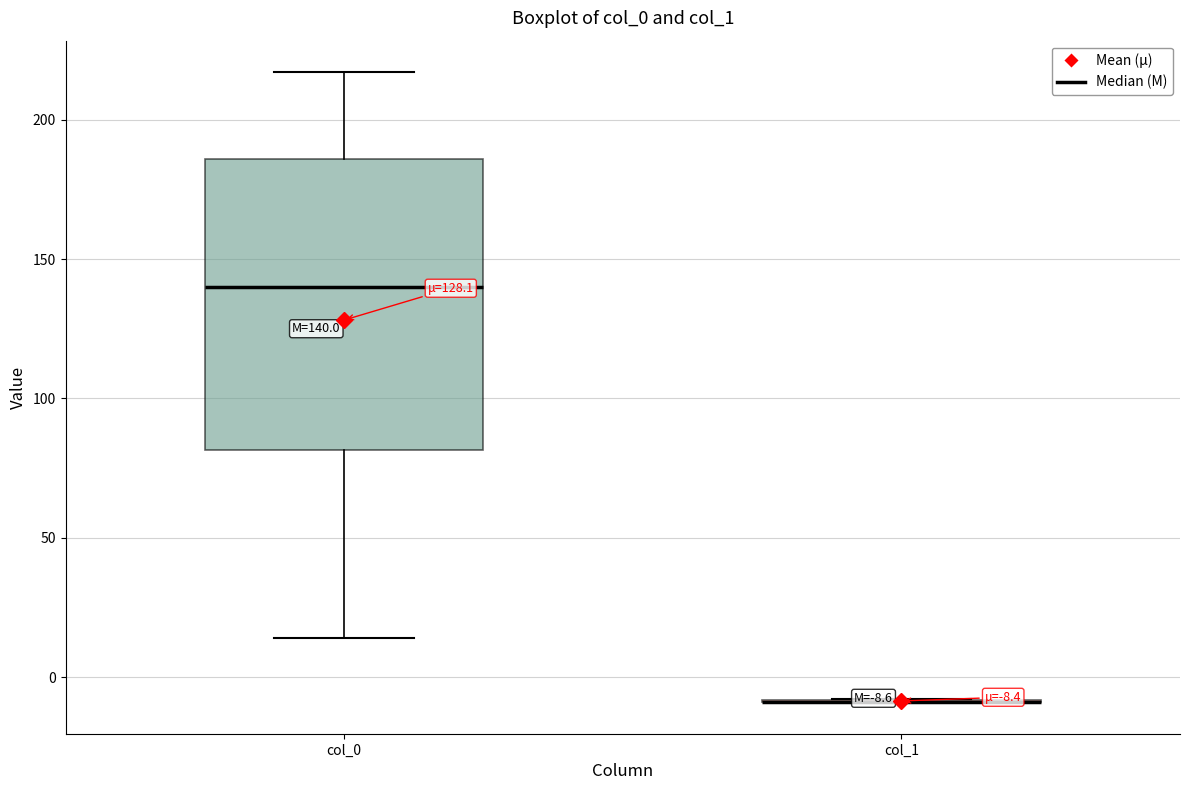

Which box is the tallest, from its lower edge to its upper edge?

col_0